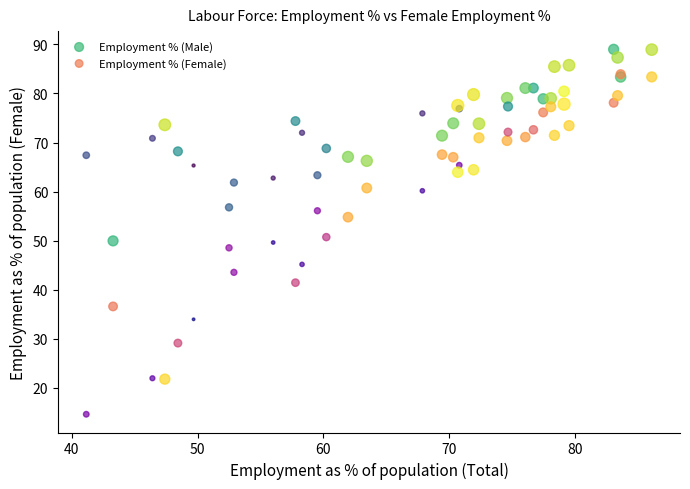

Which series reaches the minimum Y coordinate?

Employment % (Female)